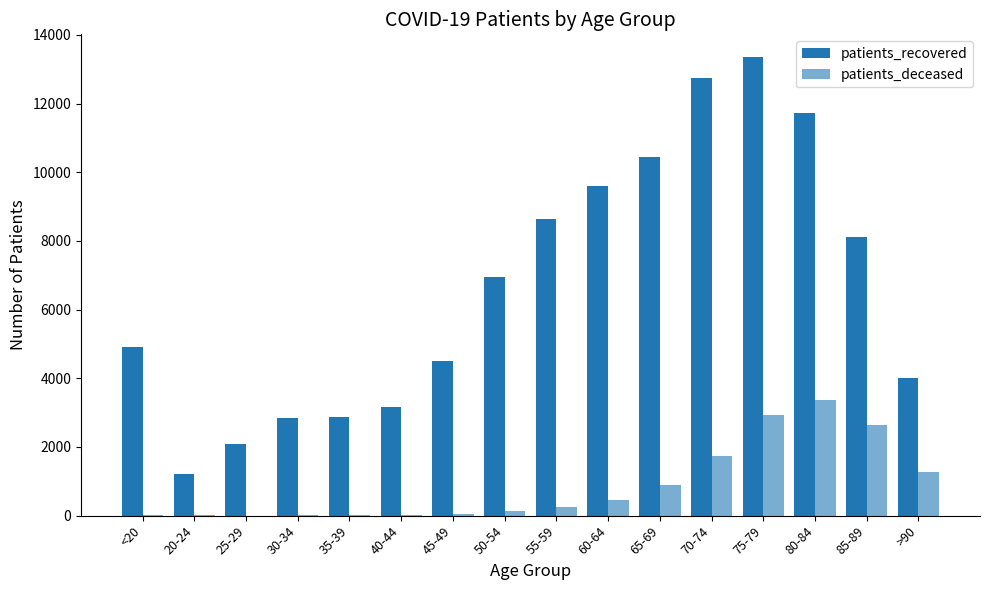

Which label corresponds to the largest value in the chart?

75-79